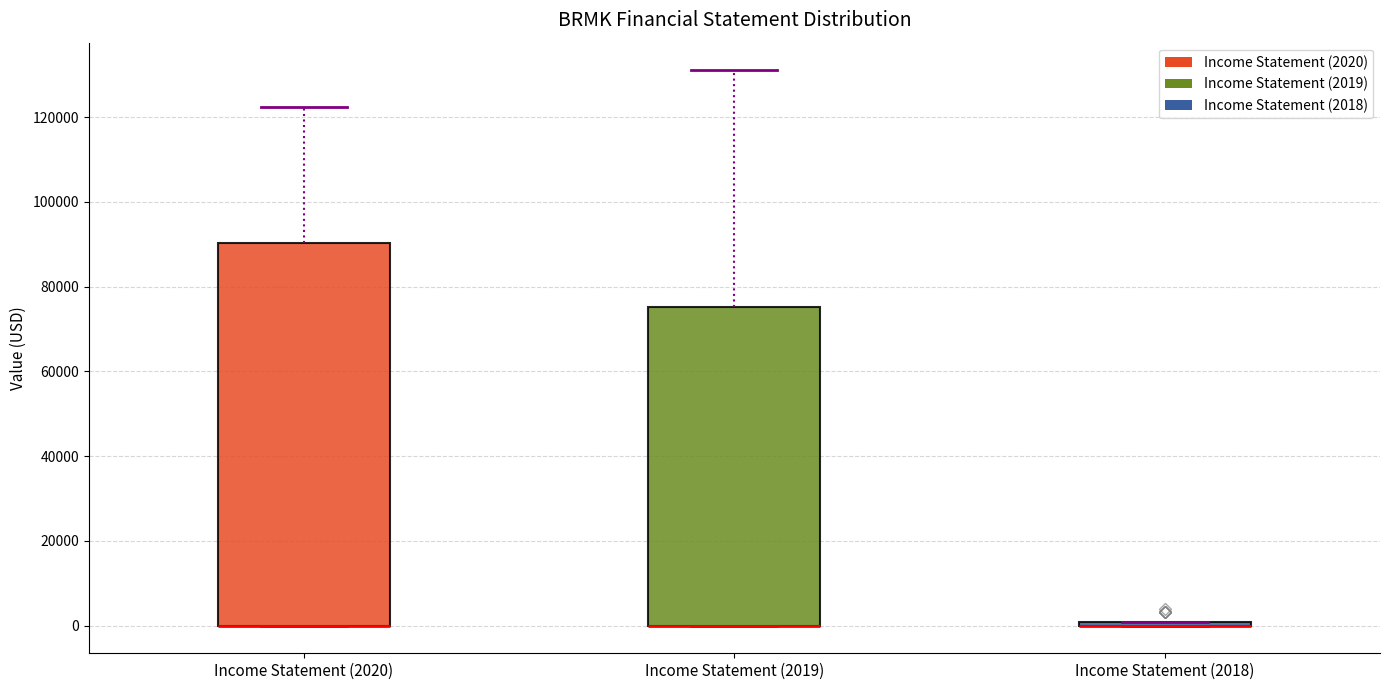

Reading left to right, read every box against the y-axis: the position of its median line, the range the box covers, and the ends of its whiskers. The values are not printed on the chart, so give them approximately, as read against the axis.

Income Statement (2020): median 0 (drawn on the box's lower edge), box 0 to 90000, whiskers 0 to 122000
Income Statement (2019): median 0 (drawn on the box's lower edge), box 0 to 76000, whiskers 0 to 132000
Income Statement (2018): box collapsed to a line at 0, whiskers 0 to 0